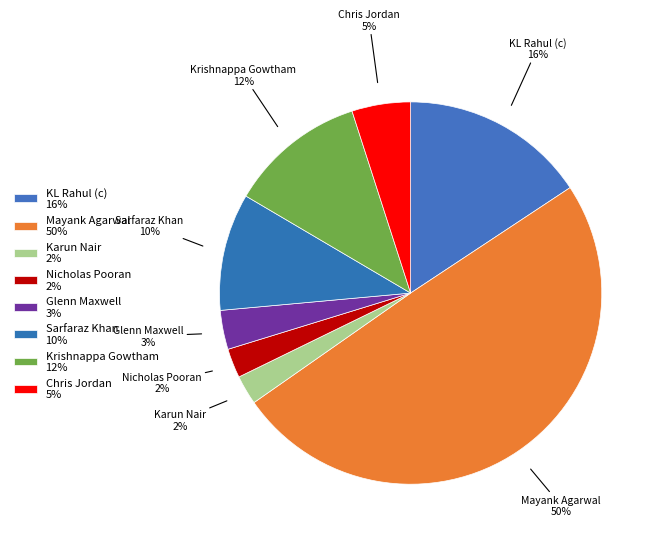

Which category has the smallest portion of the pie?

Karun Nair